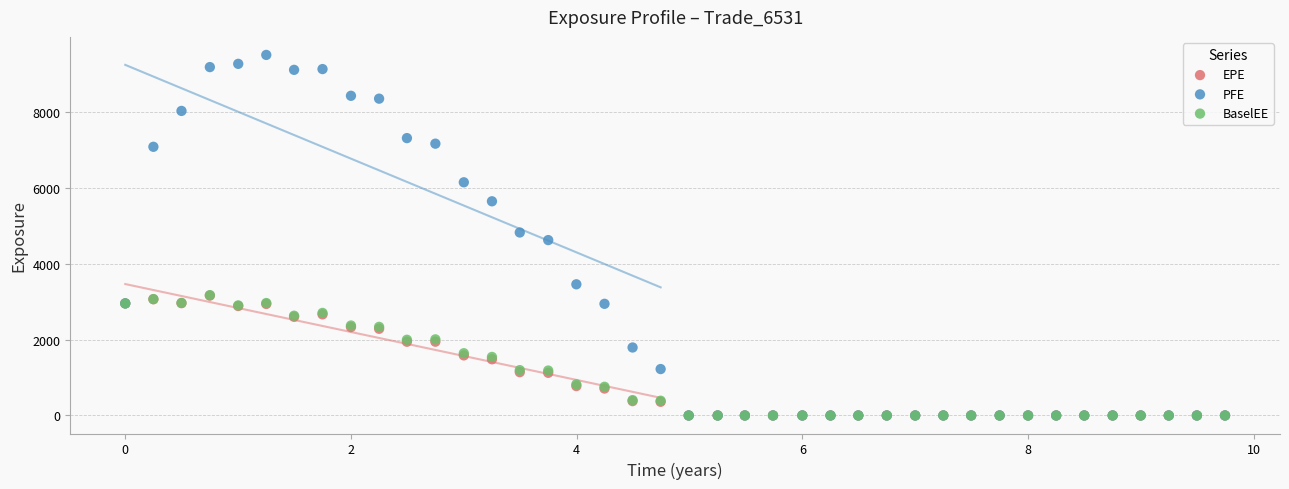

What are all the series names shown in the legend?

EPE, PFE, BaselEE